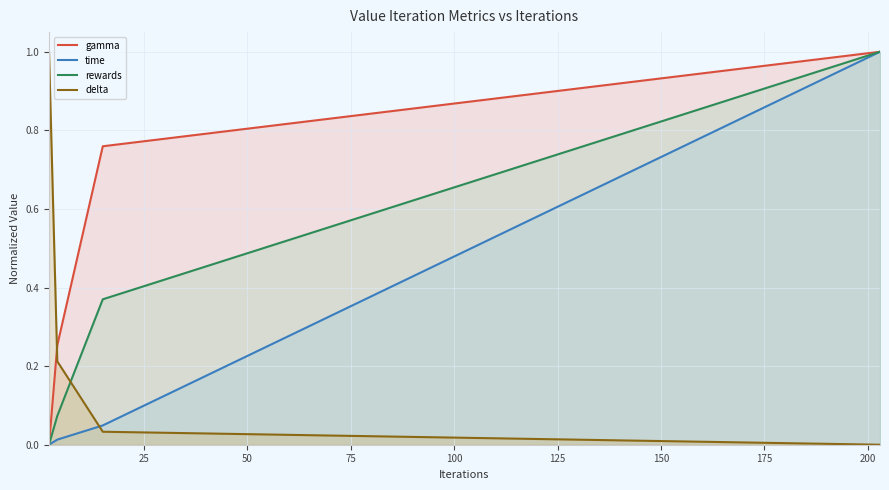

What are all the series names shown in the legend?

gamma, time, rewards, delta